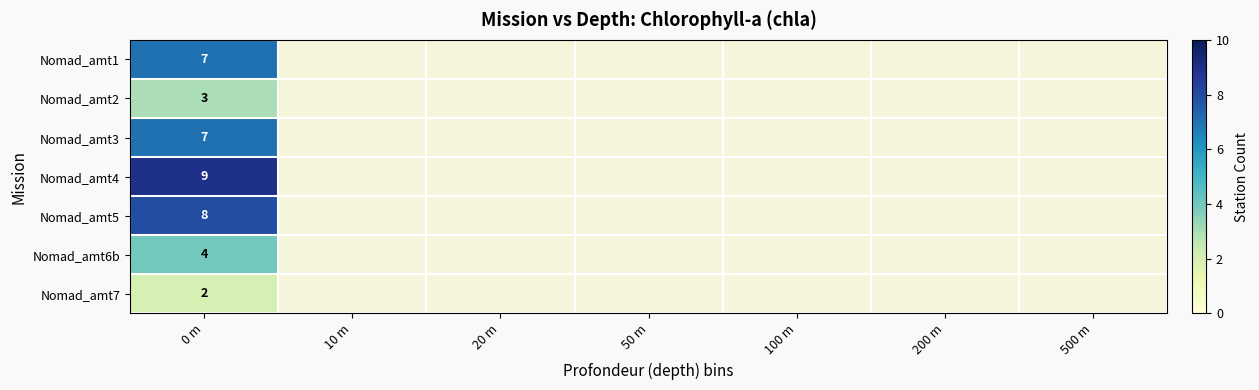

At how many categories does at least one series exceed 2?

1